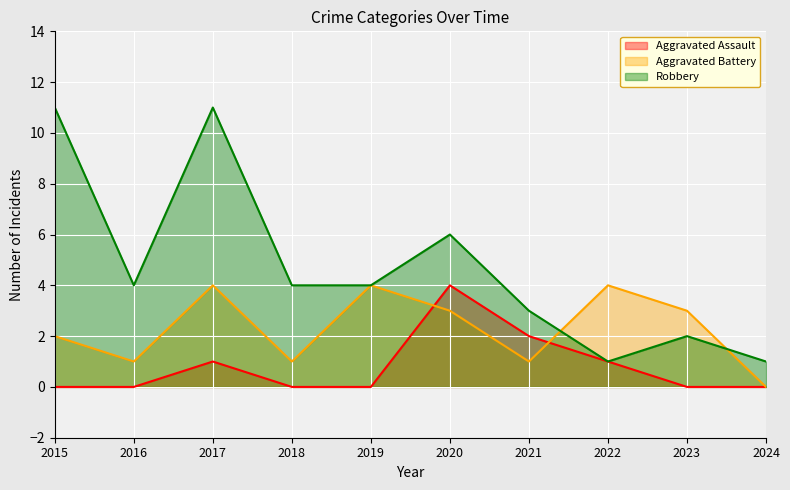

At 2020, list the series in order from smallest to largest.

Aggravated Battery, Aggravated Assault, Robbery